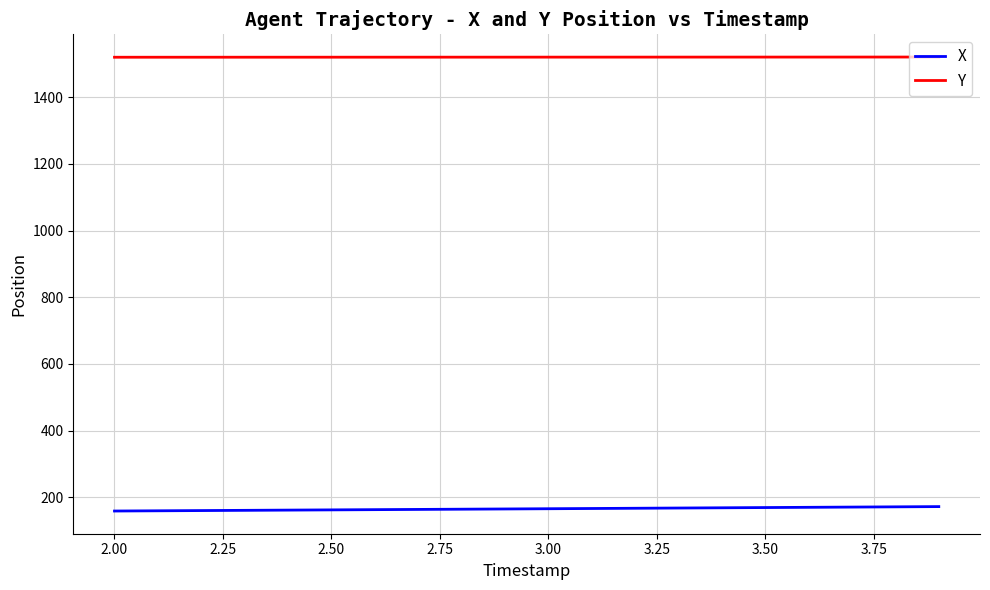

List the series in order of their overall mean, lowest first.

X, Y